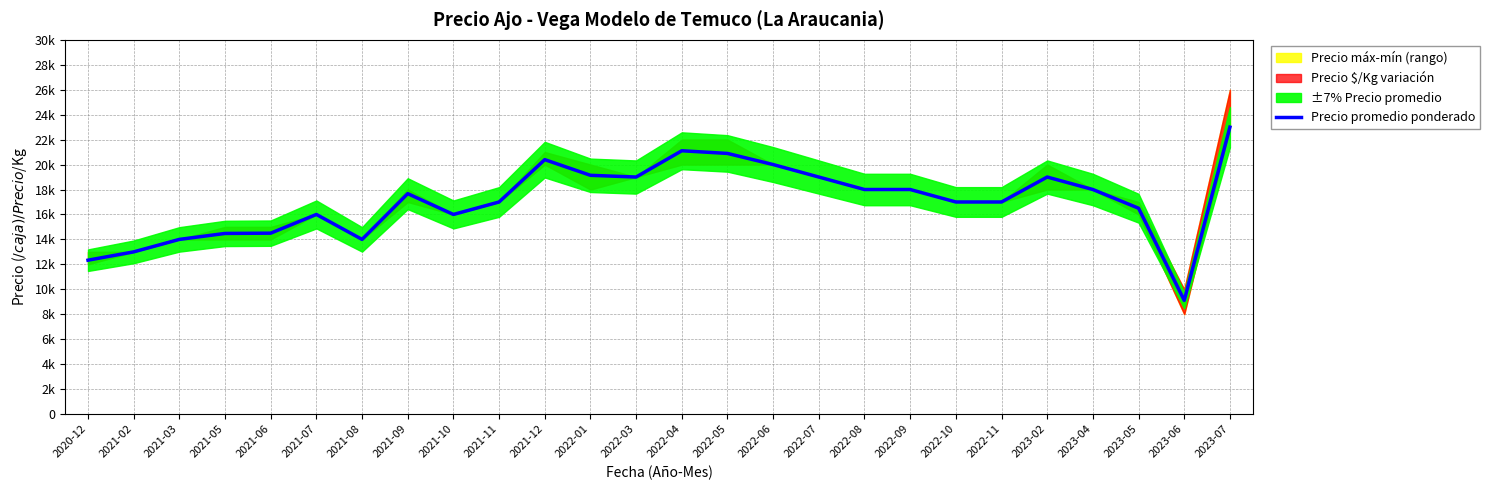

Is it true that the value at 2022-05 is 14536?

False